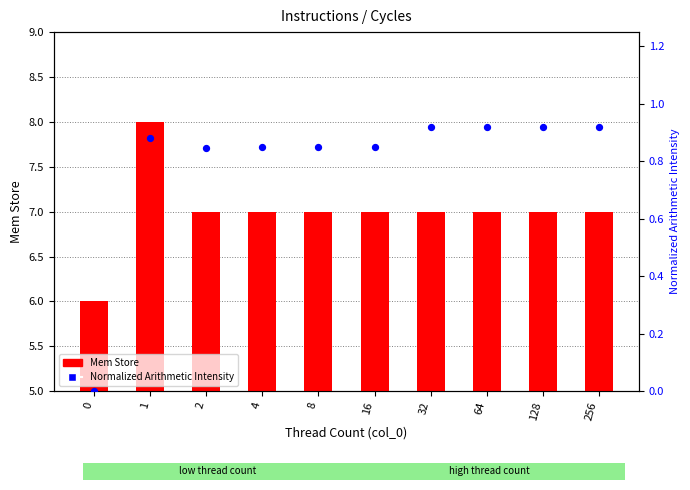

What is the total value across all series at 0?

6.0